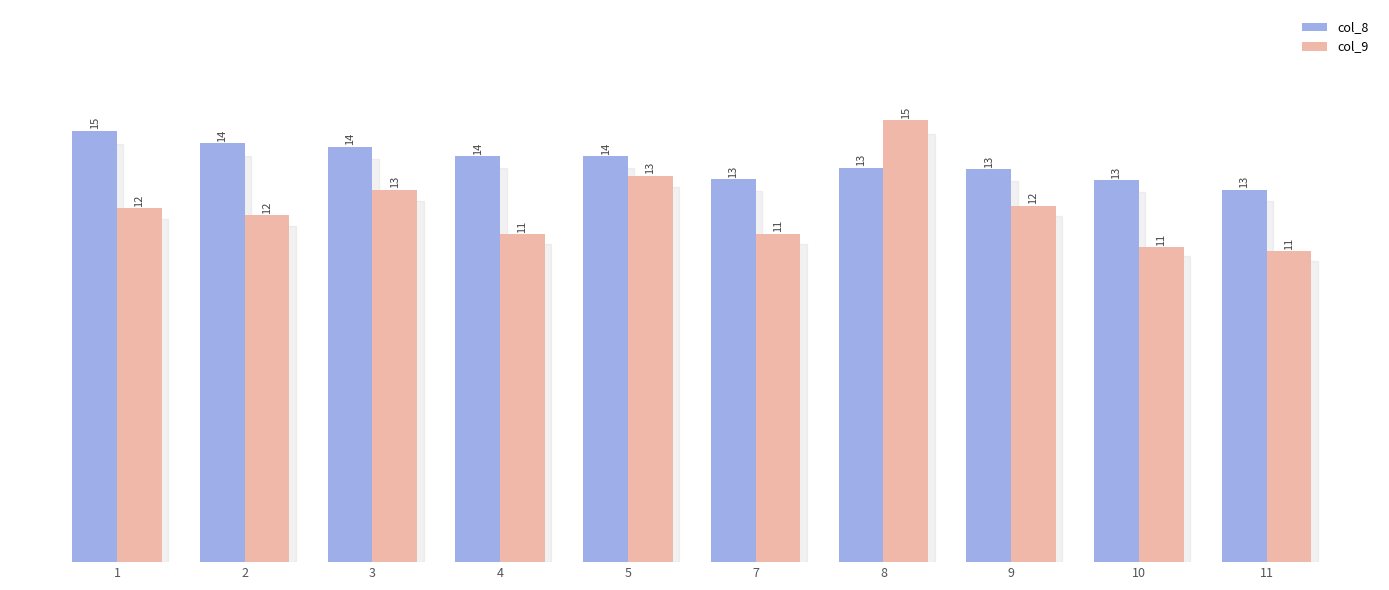

Which series changed the most between 1 and 8?

col_9